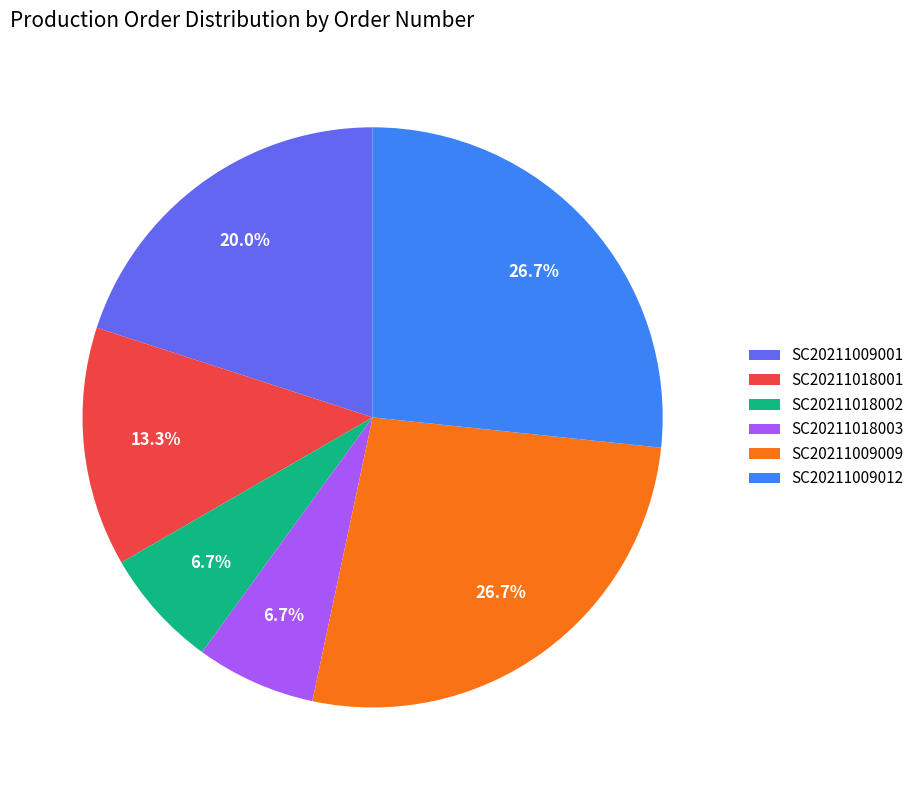

Does any single category account for the majority?

No